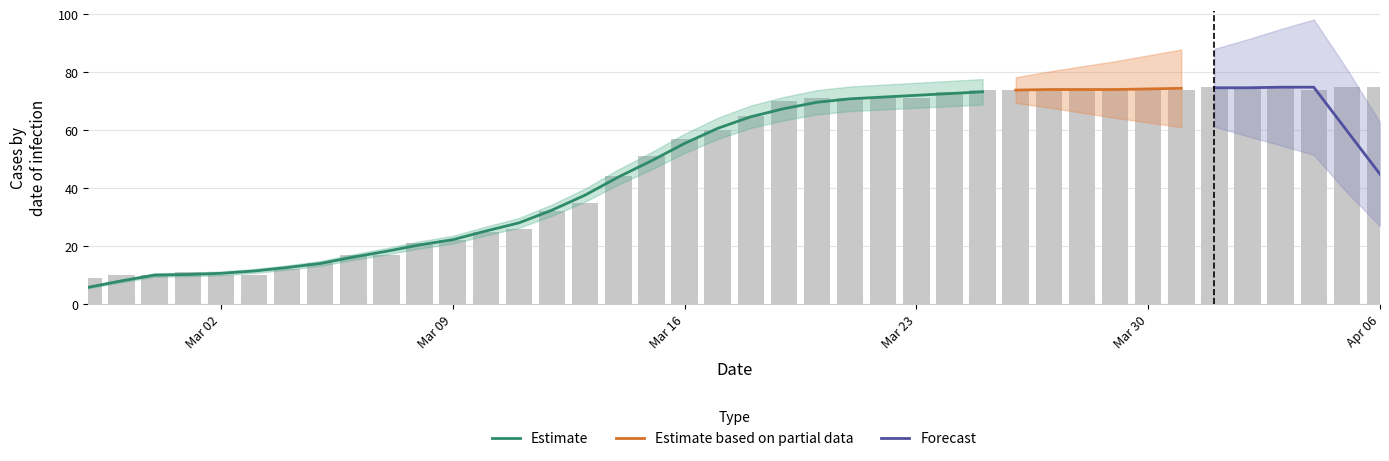

Between 2020-03-22 and 2020-03-28, which is larger?

2020-03-28